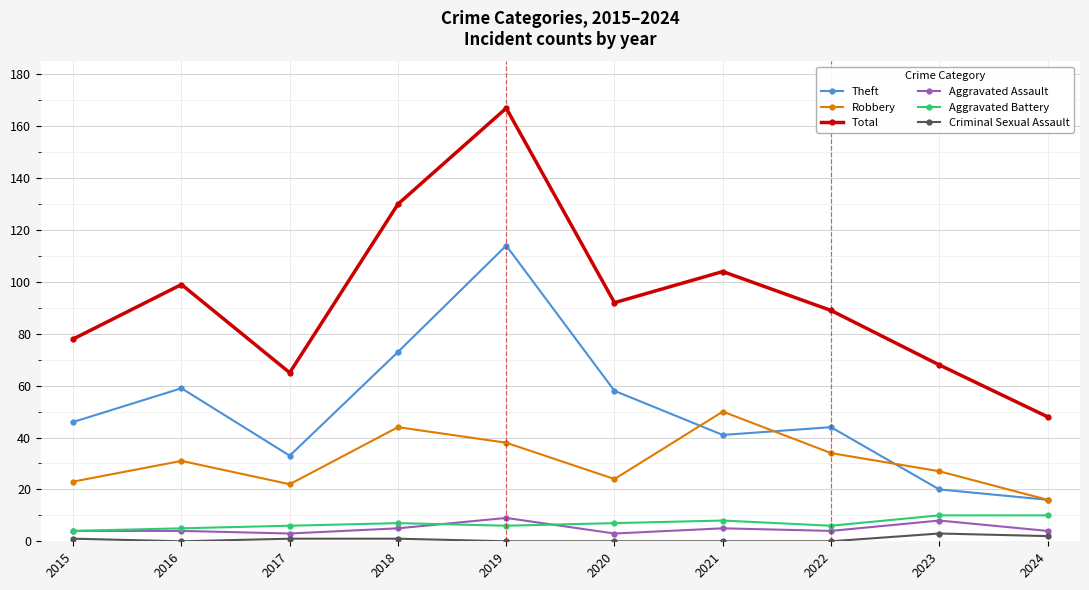

Is this an area chart (filled region under the line)?

No